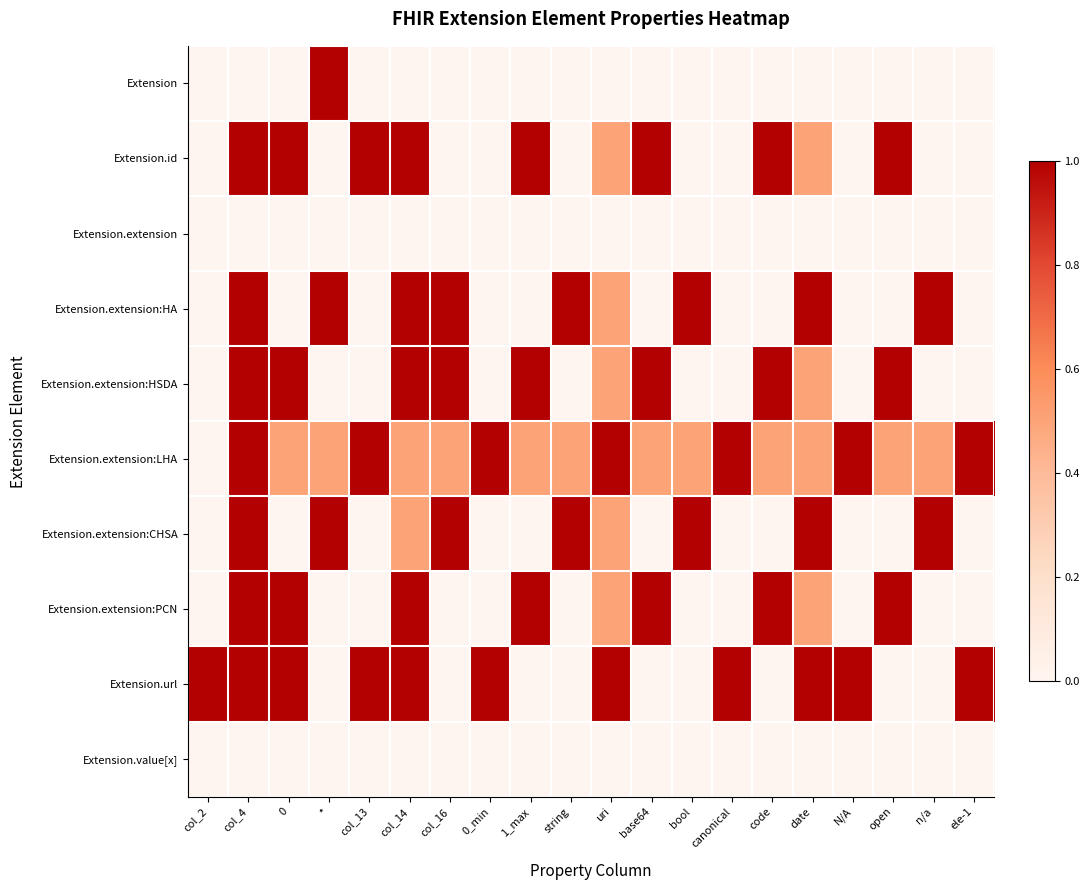

Rank the series by their maximum value, from highest to lowest.

Extension.url, Extension, Extension.id, Extension.extension:HA, Extension.extension:HSDA, Extension.extension:LHA, Extension.extension:CHSA, Extension.extension:PCN, Extension.extension, Extension.value[x]